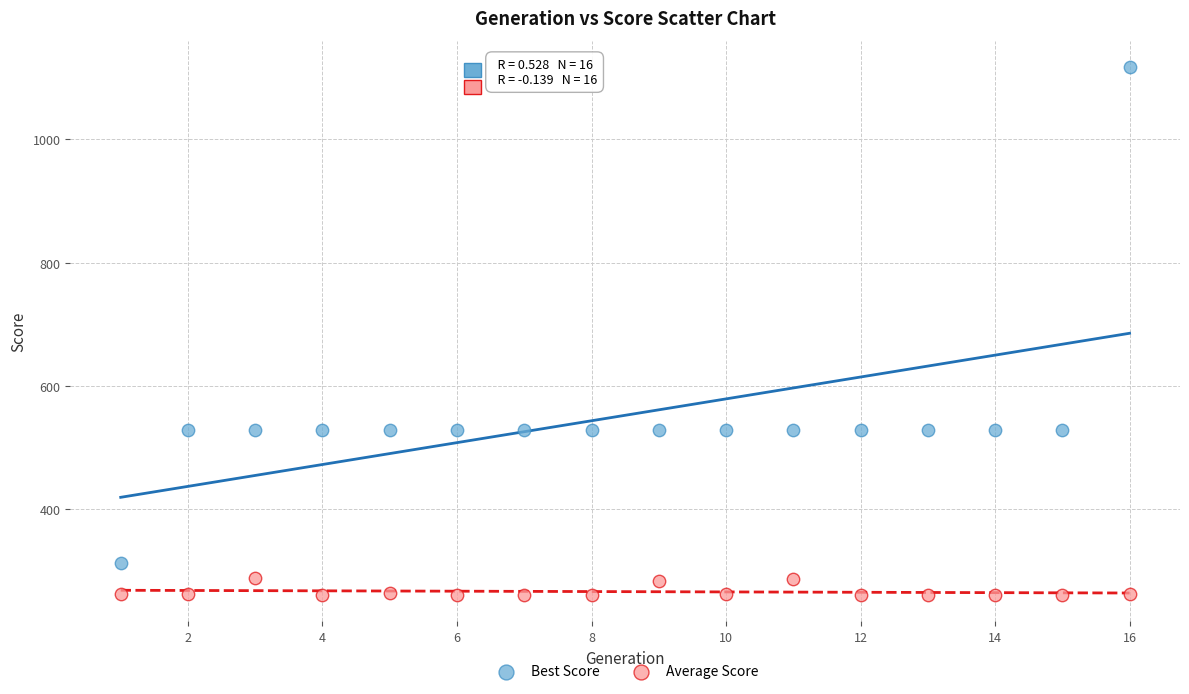

Across all data points, what is the range of Y values (max minus min)?

856